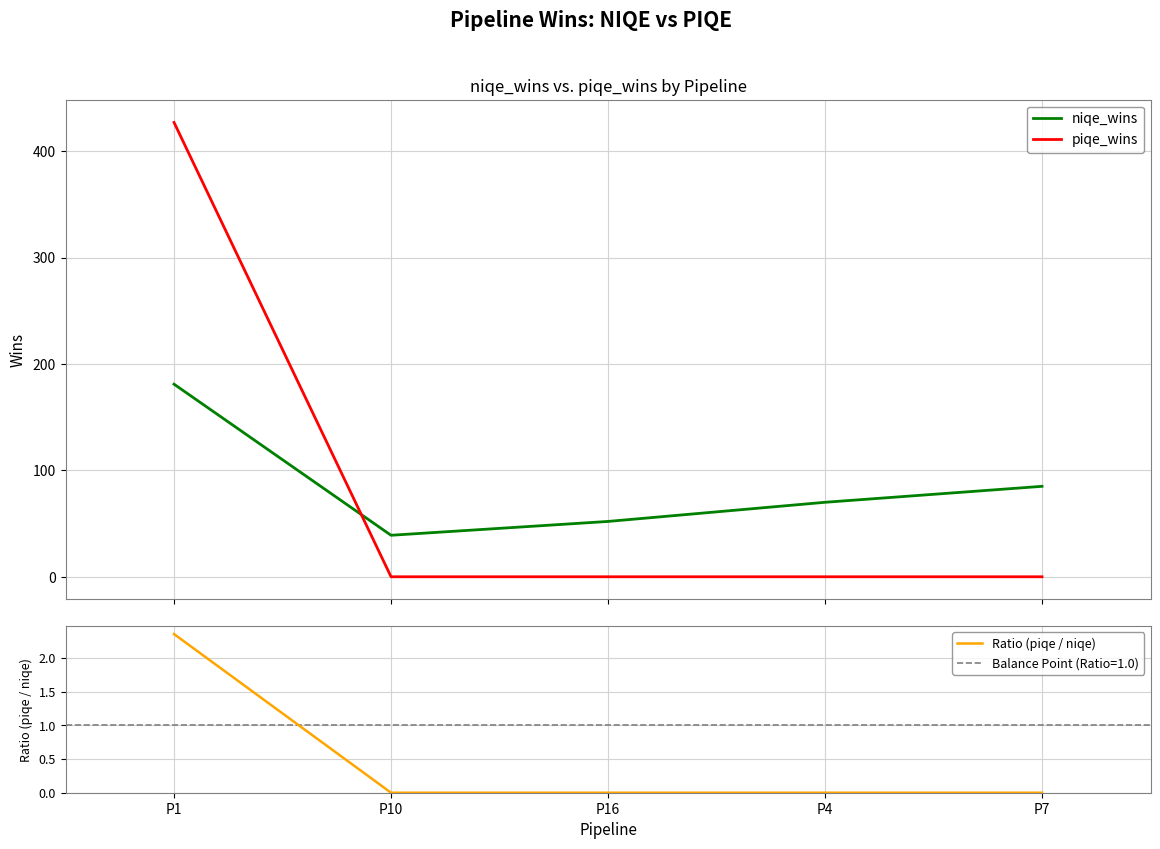

How many data points in piqe_wins are above 0?

1